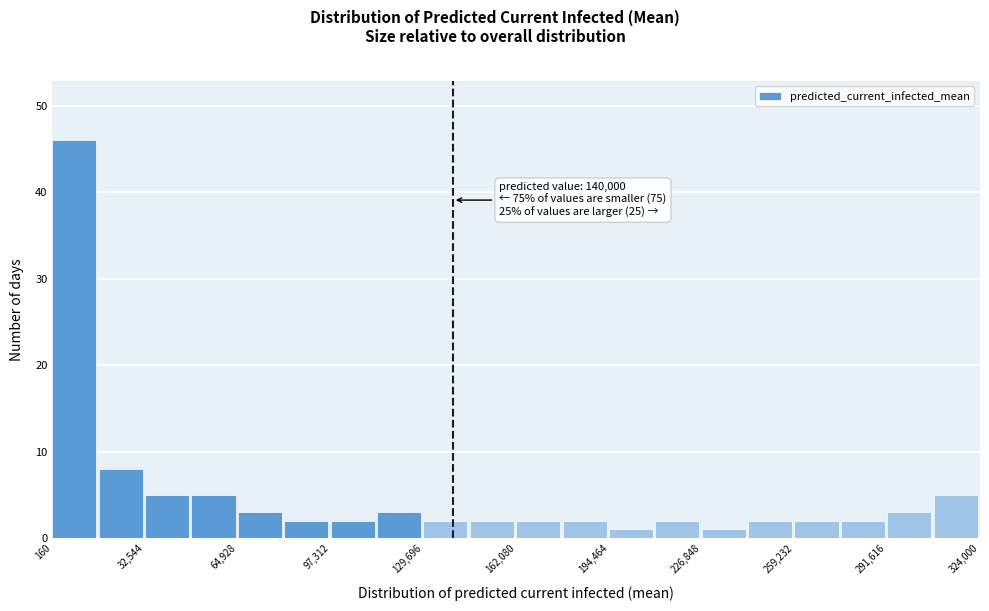

Around what value on the x-axis is the tallest bar? Give the approximate position of its centre, as read against the axis.

10000